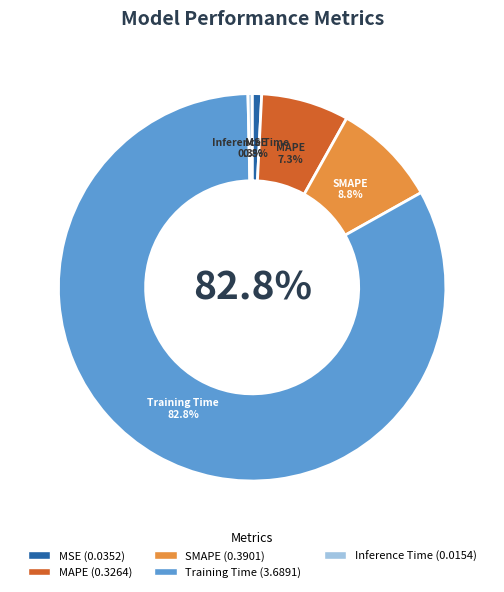

To the nearest percent, what portion does MAPE represent?

7%